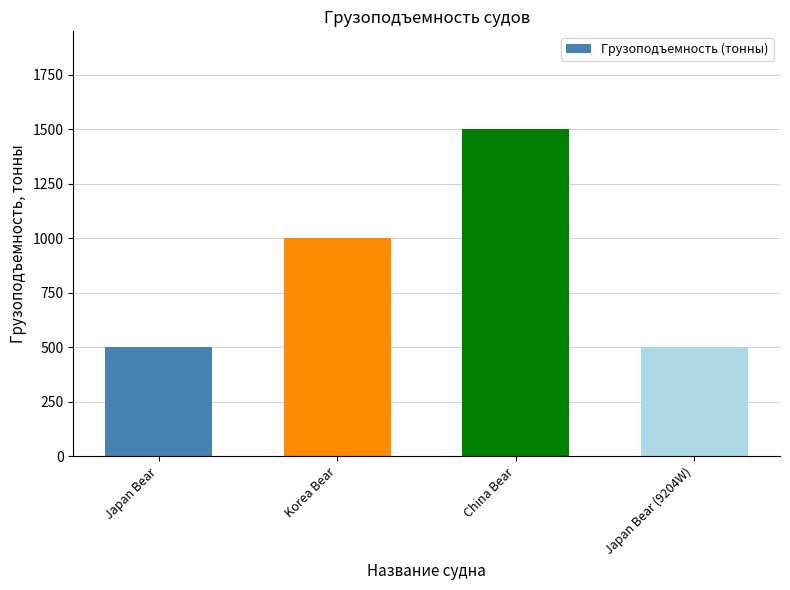

What is the maximum value shown in the chart?

1500